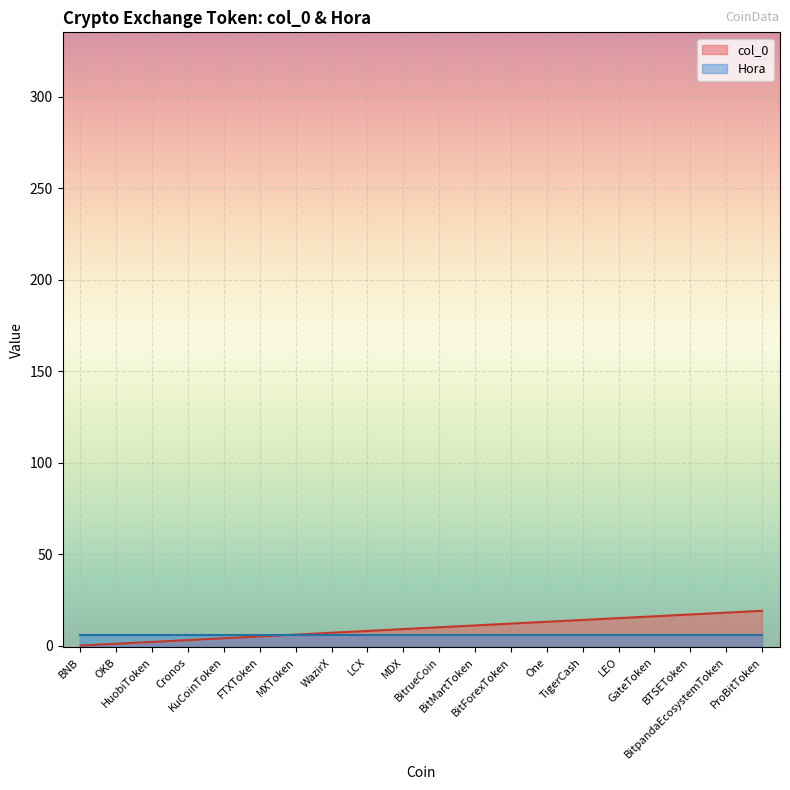

Read the value at Cronos, to the nearest 5.

5